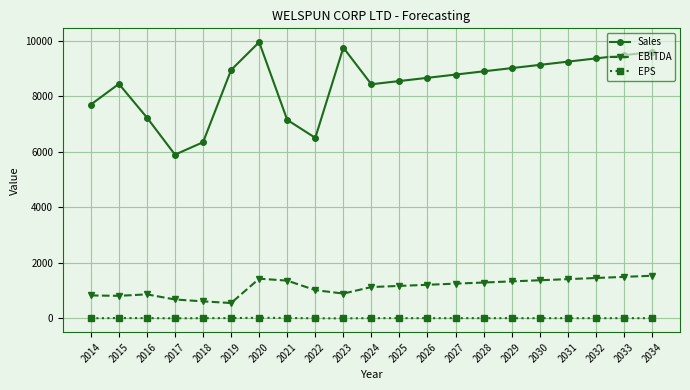

True or false: EPS and Sales intersect in this chart.

False